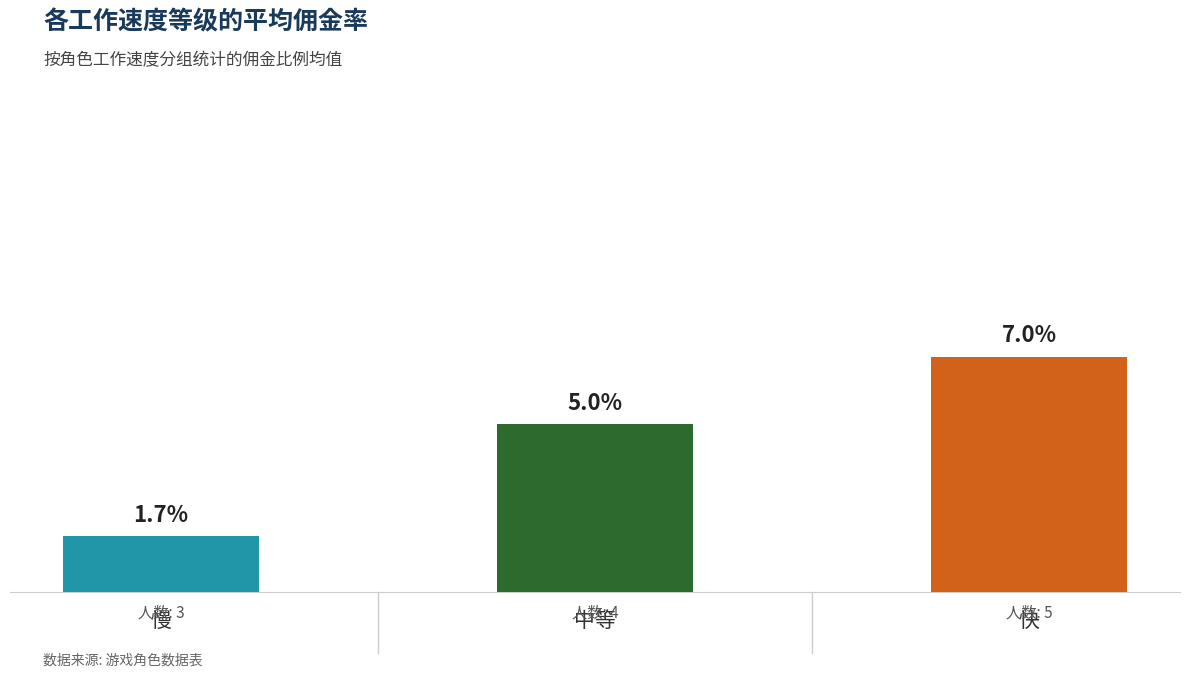

What is the label of the 1st bar from the left?

慢